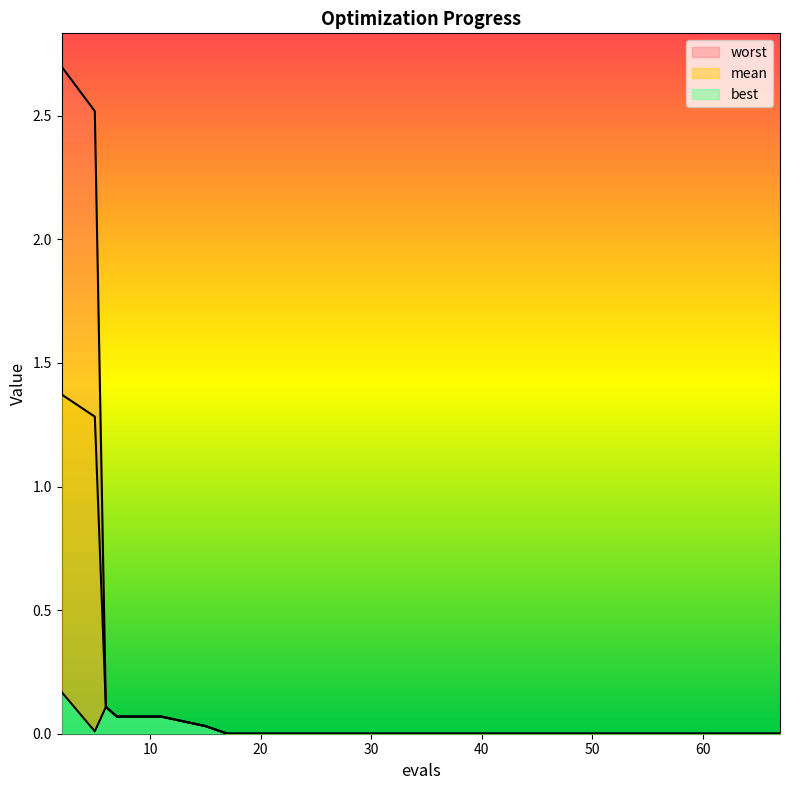

What is the greatest value displayed?

2.7